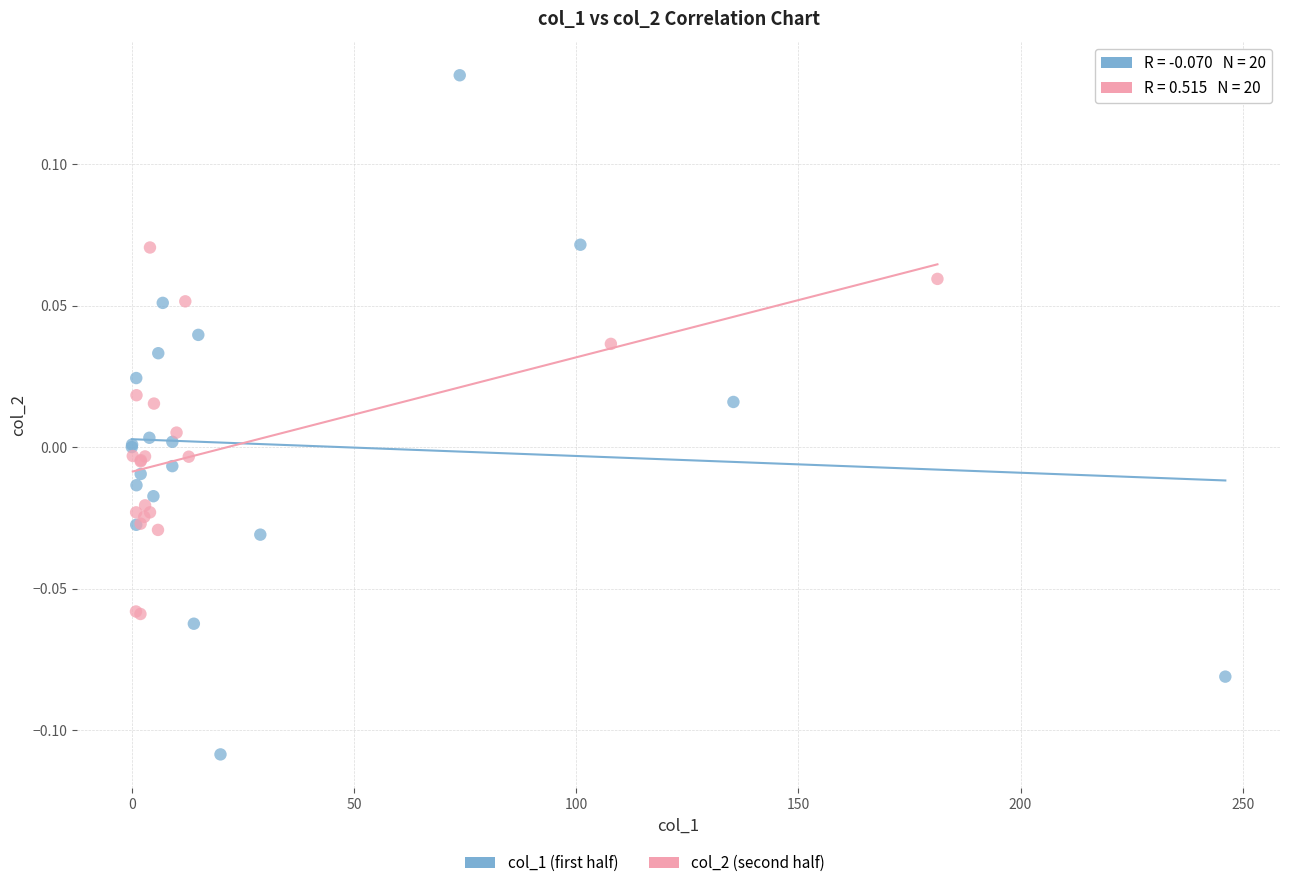

Which series reaches the maximum Y coordinate?

col_1 (first half)